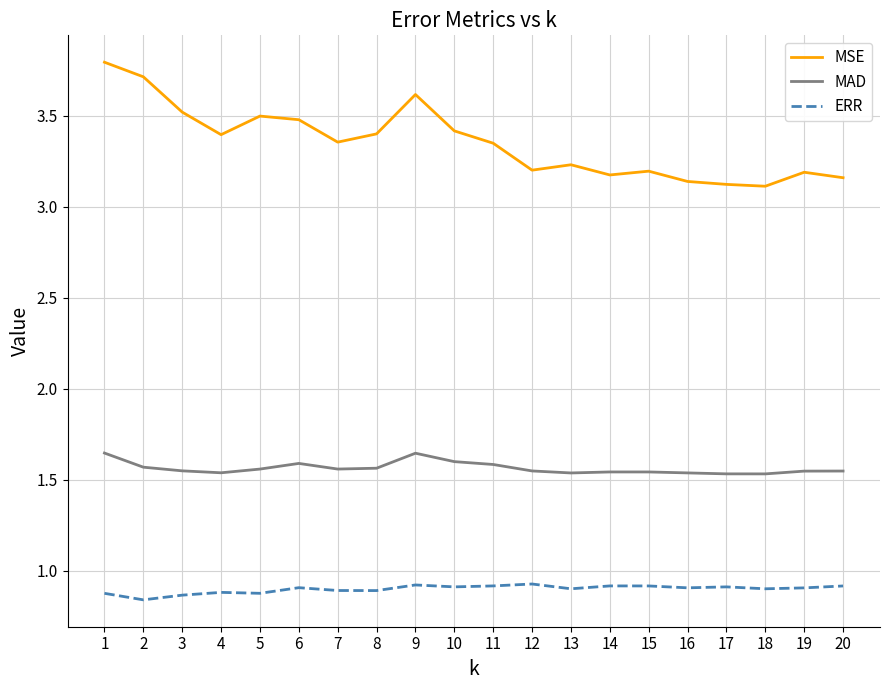

Rank the series at 3 from lowest to highest value.

ERR, MAD, MSE